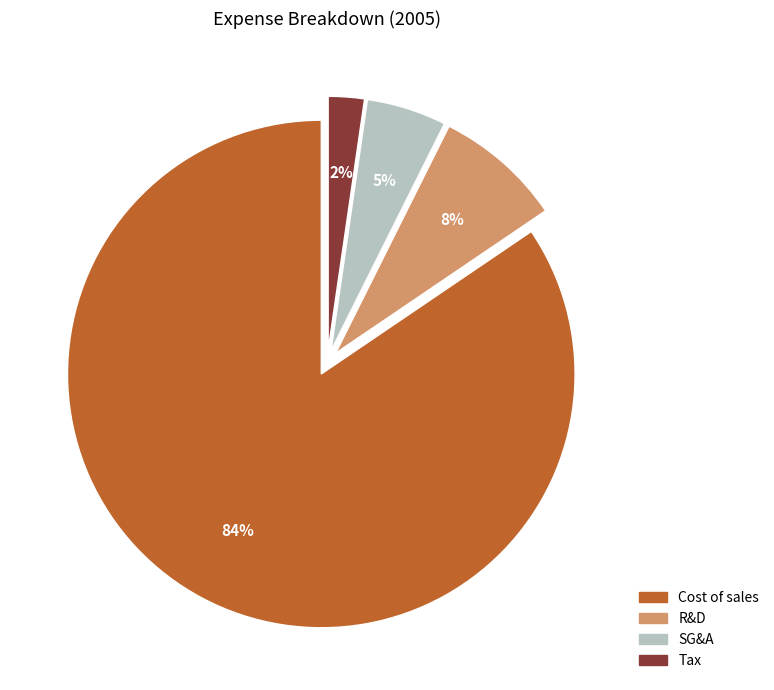

Do SG&A and R&D together represent more than half of the pie?

No